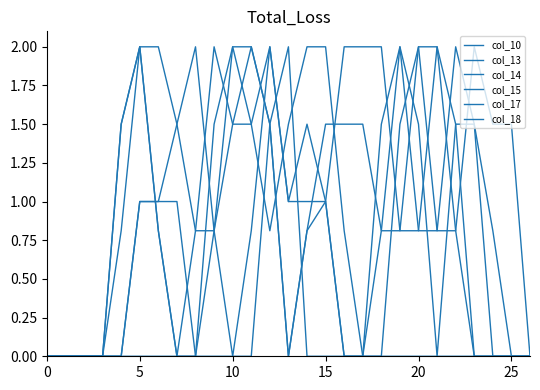

Where is col_10 nearest to the value 1?

9